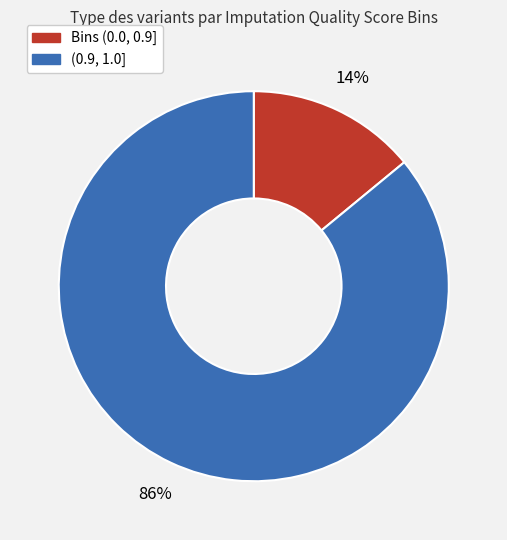

To the nearest percent, what is the difference between the largest and smallest slice percentages?

72%